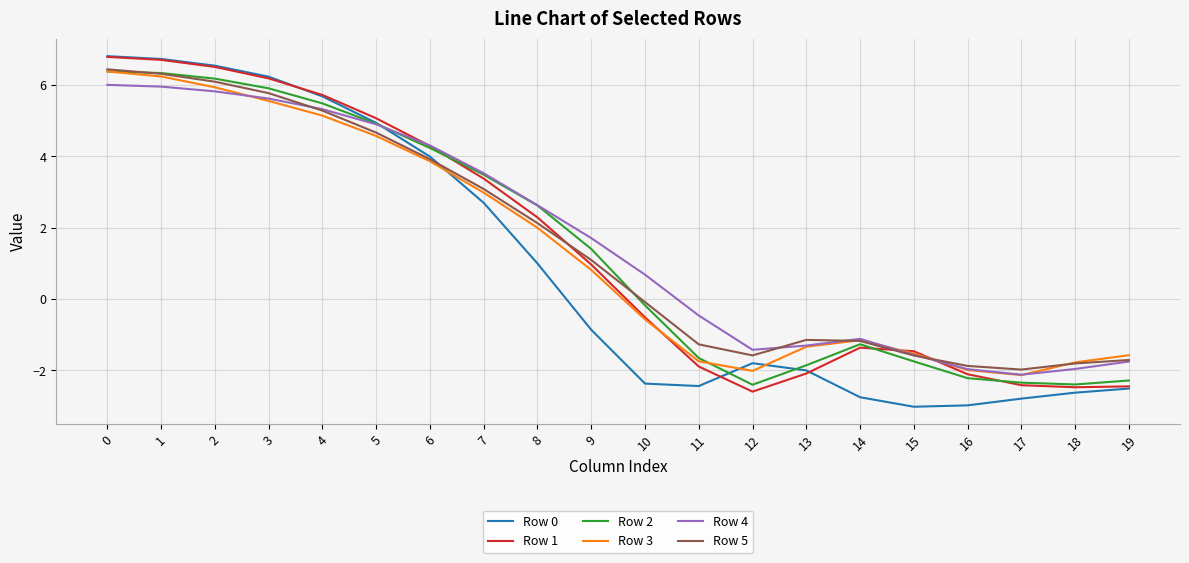

What is the greatest value displayed?

6.8